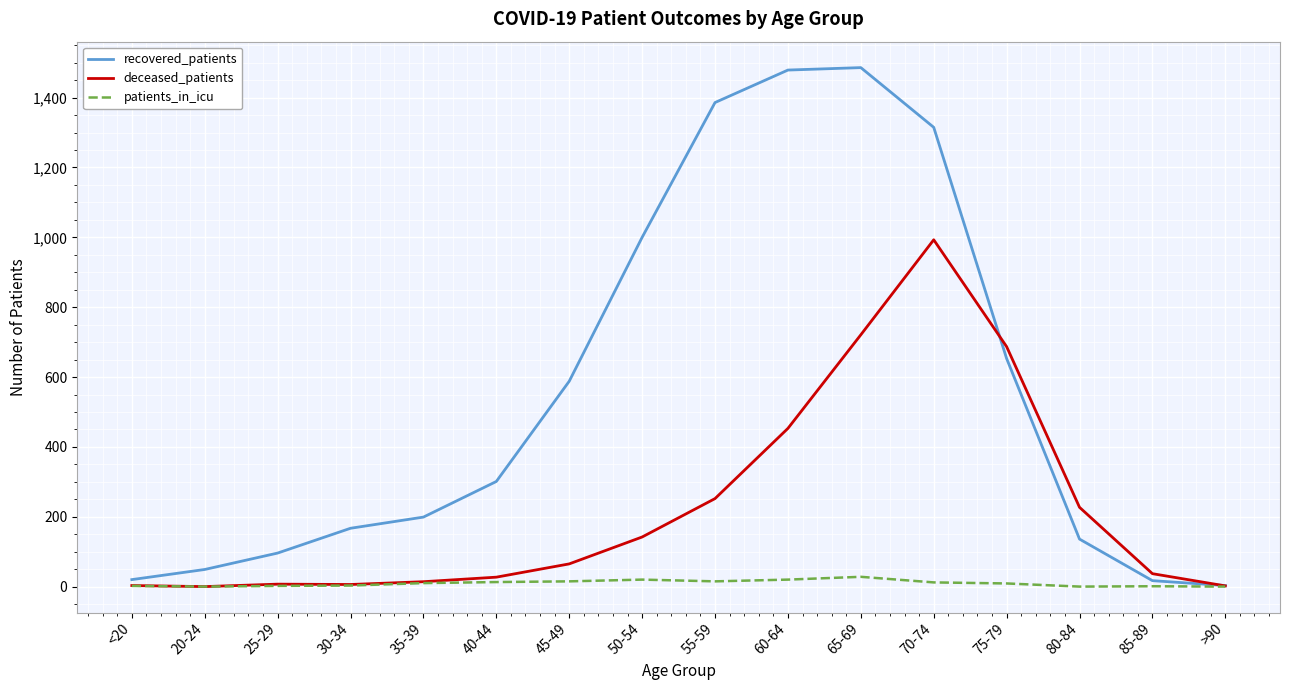

At which label is recovered_patients closest to 744?

75-79